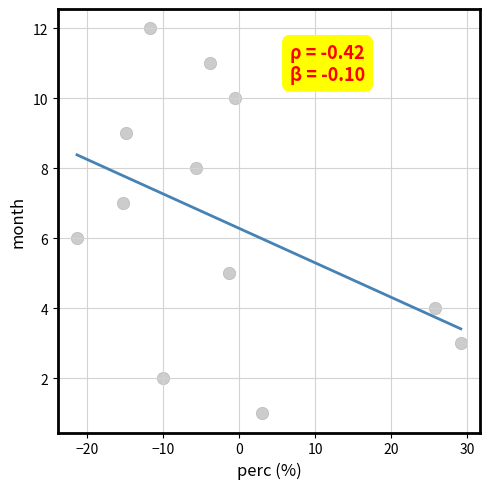

Count the number of points in this scatter plot.

12